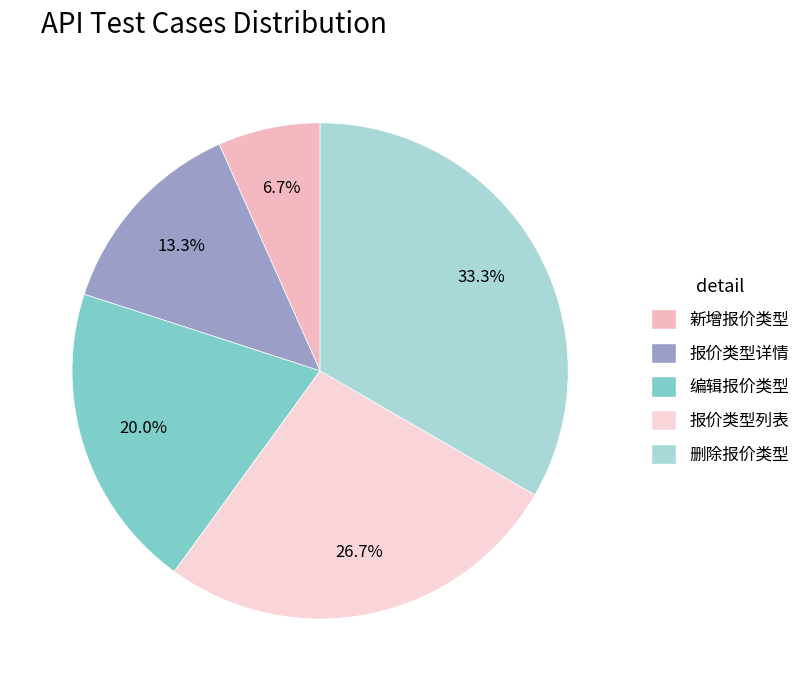

To the nearest percent, what percentage of the pie is 删除报价类型?

33%